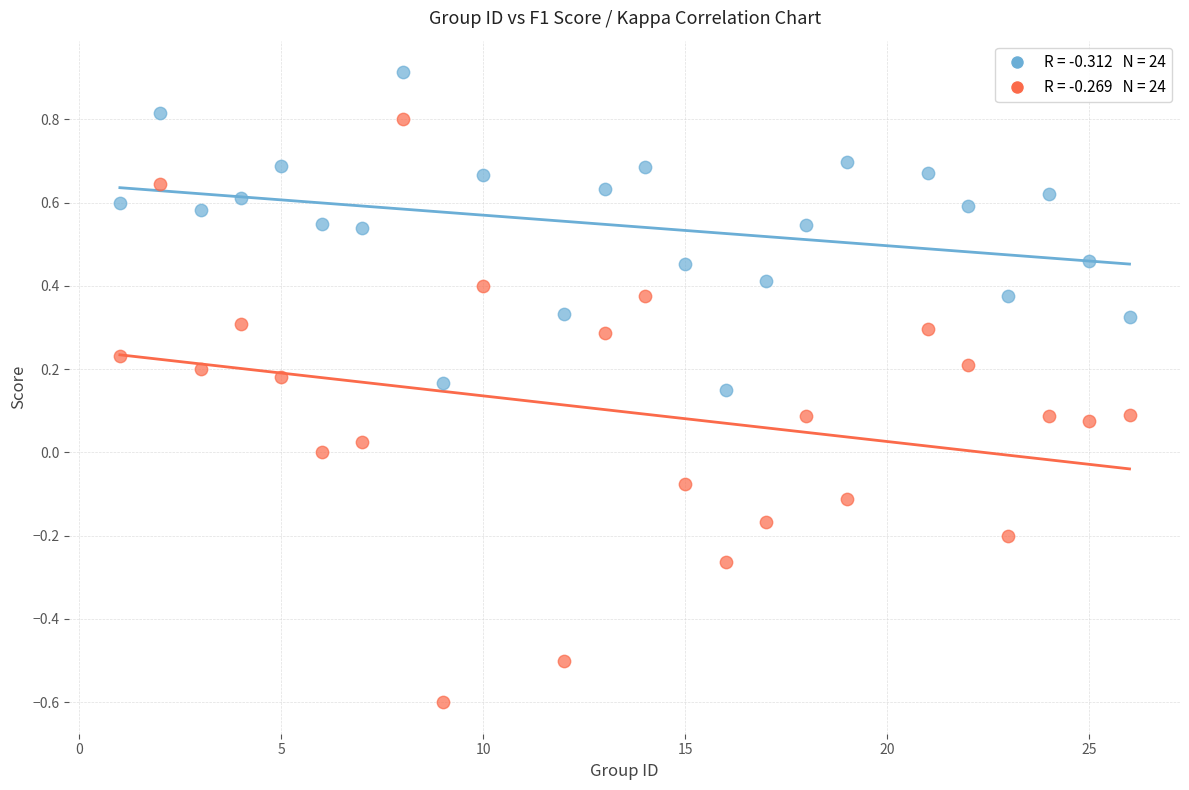

Across all data points, what is the range of Y values (max minus min)?

1.5